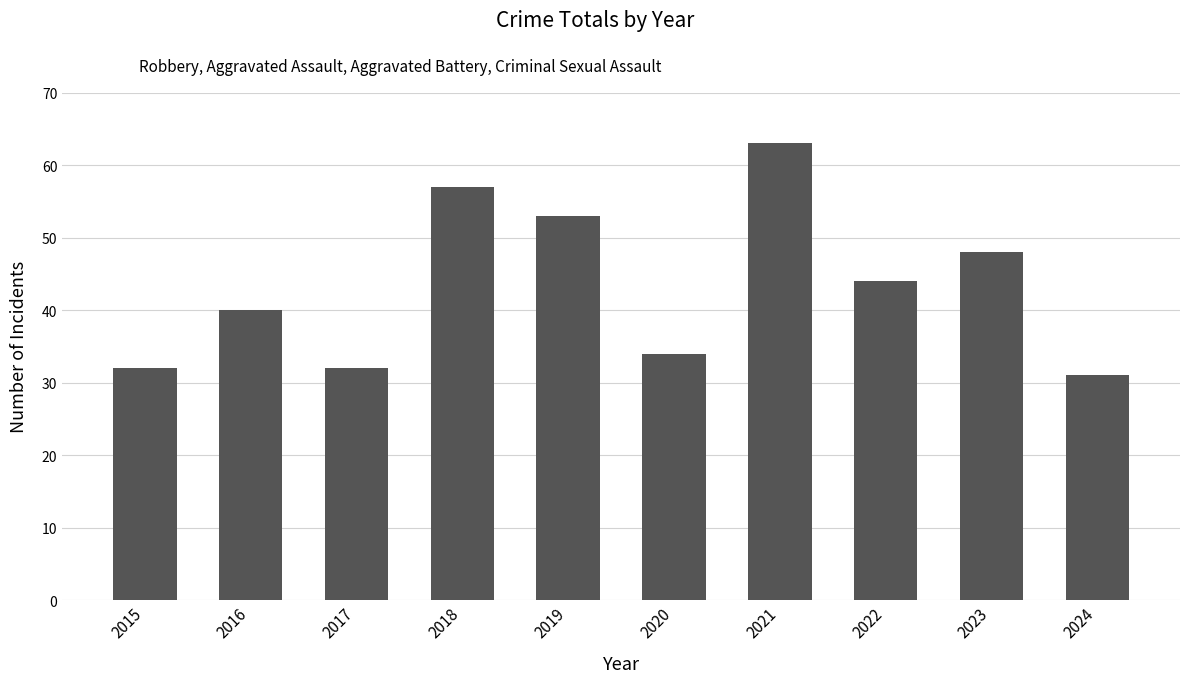

Between 2015 and 2019, which is larger?

2019